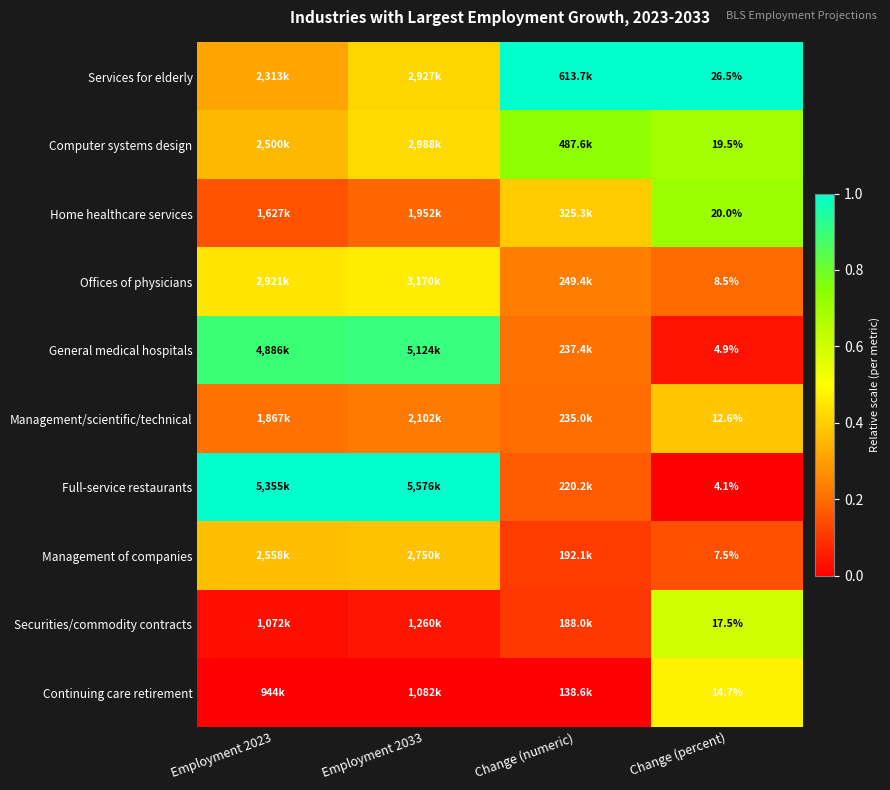

At Change (percent), list the series in order from largest to smallest.

Services for elderly, Home healthcare services, Computer systems design, Securities/commodity contracts, Continuing care retirement, Management/scientific/technical, Offices of physicians, Management of companies, General medical hospitals, Full-service restaurants